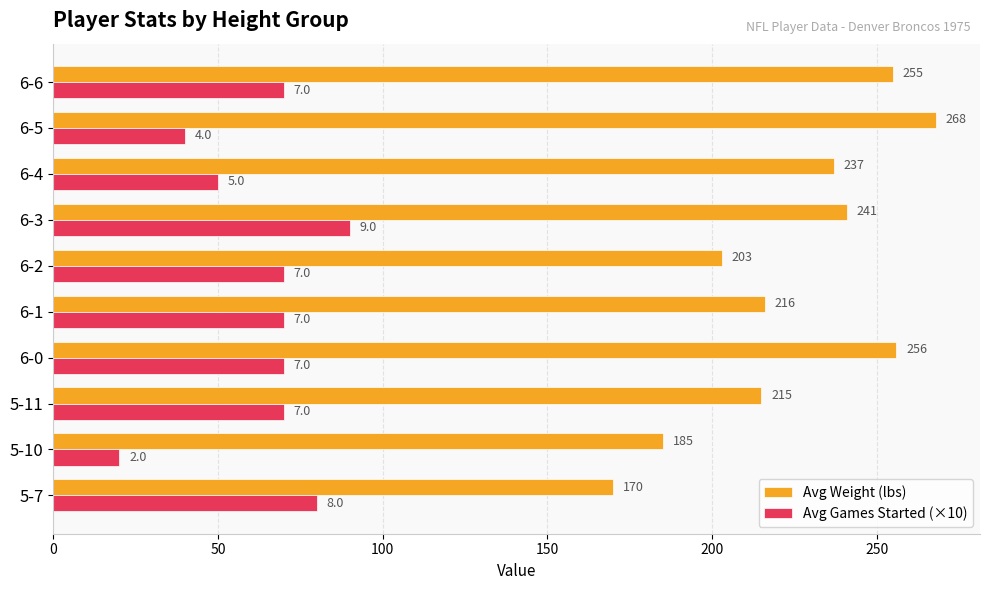

What is the minimum value shown in the chart?

20